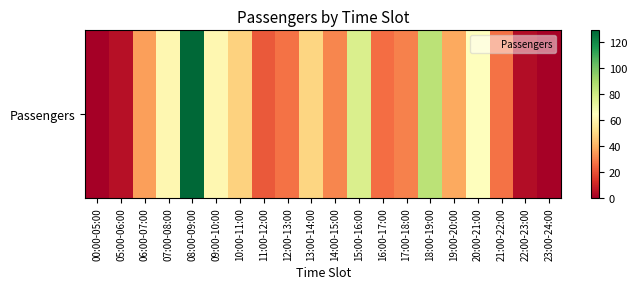

Approximately how many times larger is the value at 07:00-08:00 compared to 19:00-20:00?

1.6